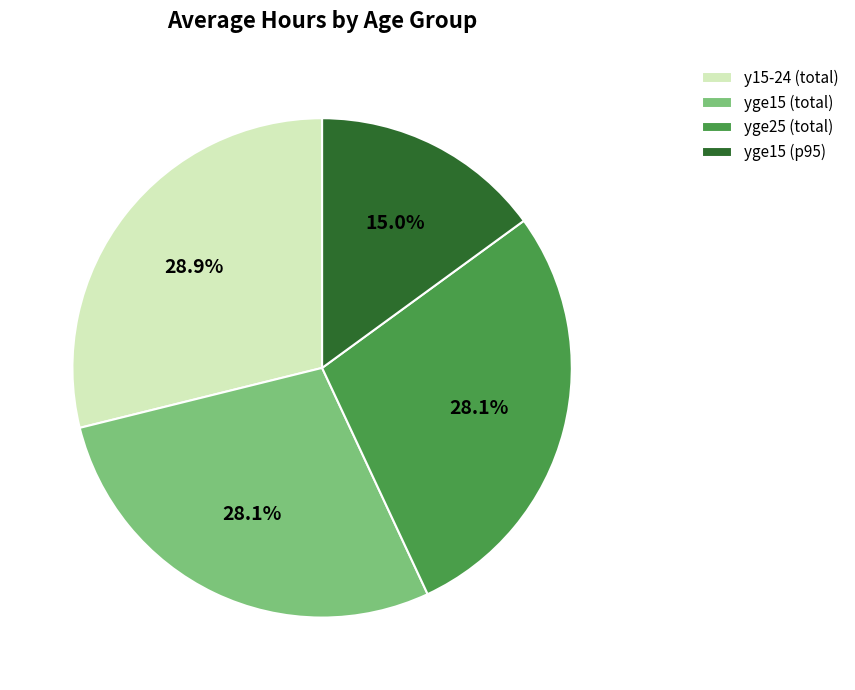

Which category has the biggest portion of the pie?

y15-24 (total)